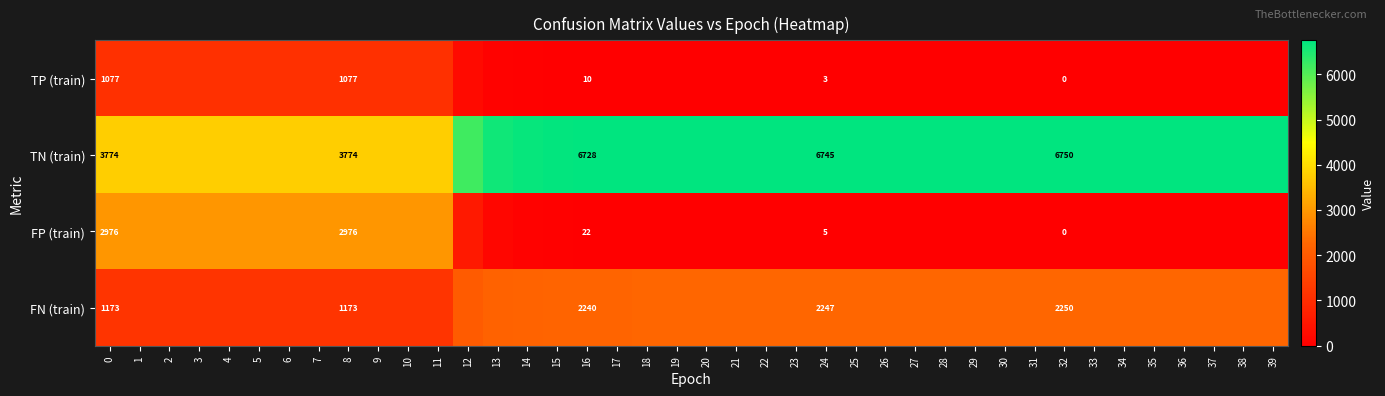

What is the spread (max minus min) of values at 16?

6718